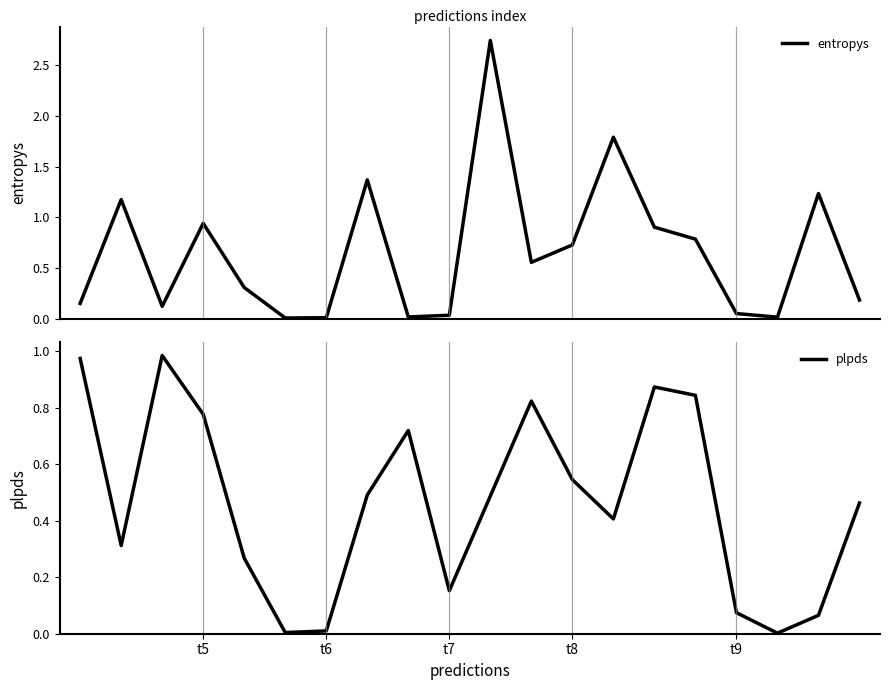

What is the value of the plpds point at the 11th from the left?

0.5